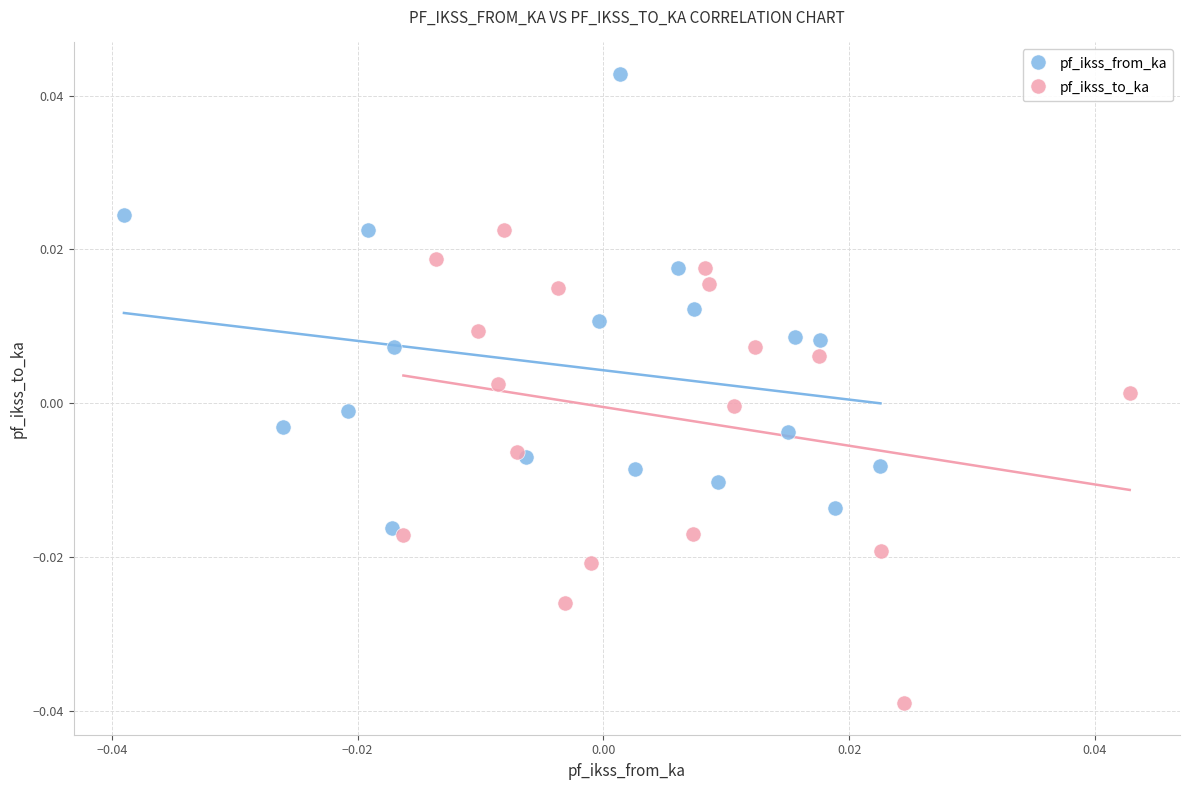

Which series has the largest Y range (max minus min)?

pf_ikss_to_ka